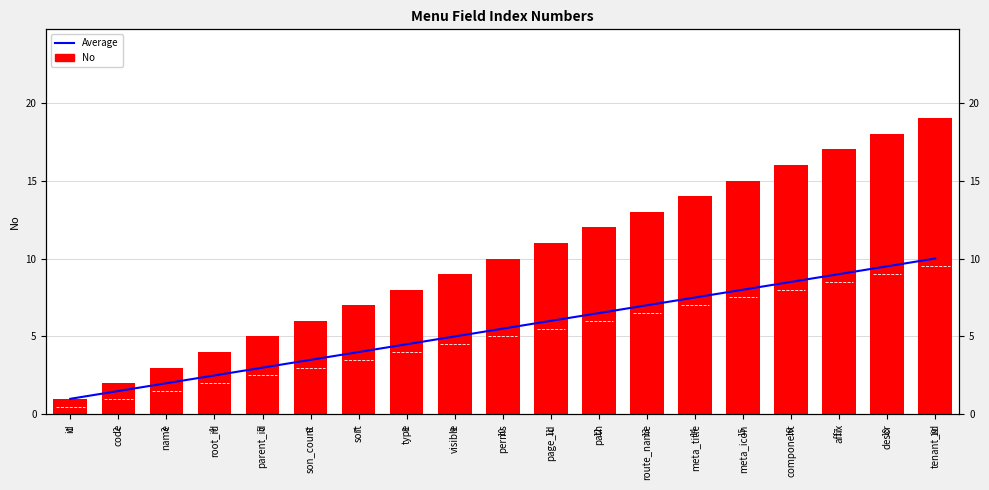

What is the value of the Average bar at the 11th from the left?

6.0